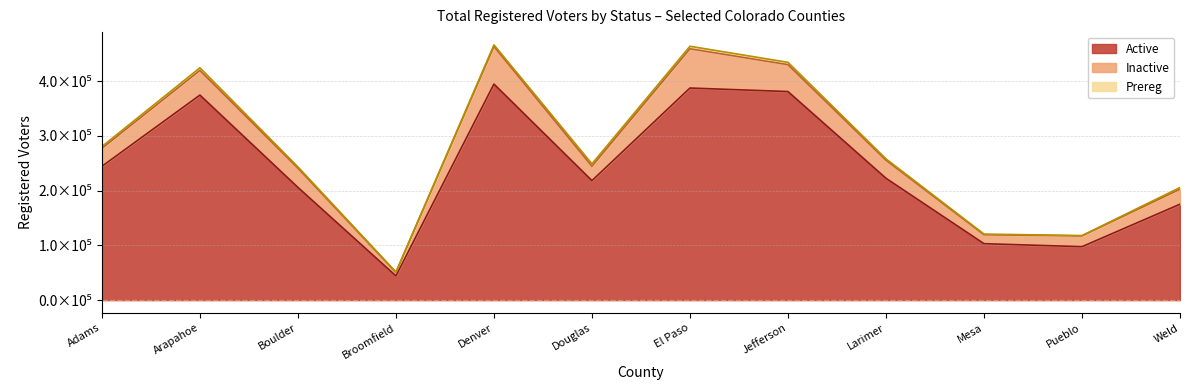

What is the value of the Inactive point at the 10th from the left?

16329